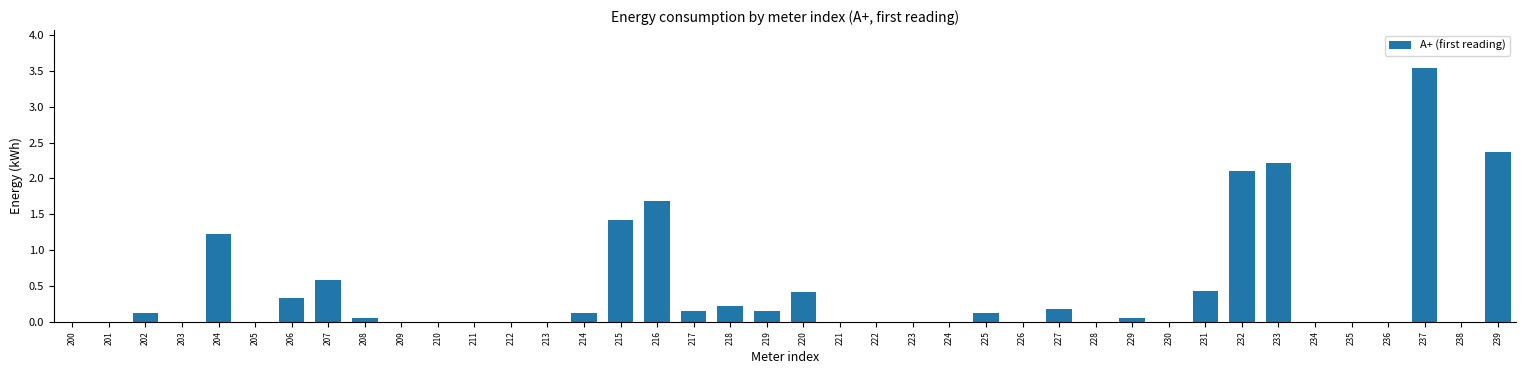

Where is the data nearest to the value 1?

204